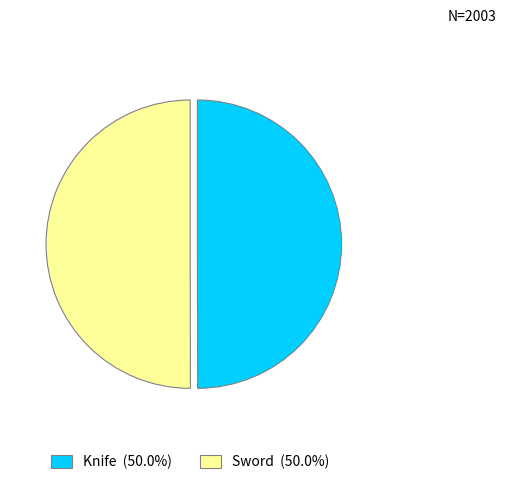

Approximately how many times larger is the value at Sword compared to Knife?

1.0